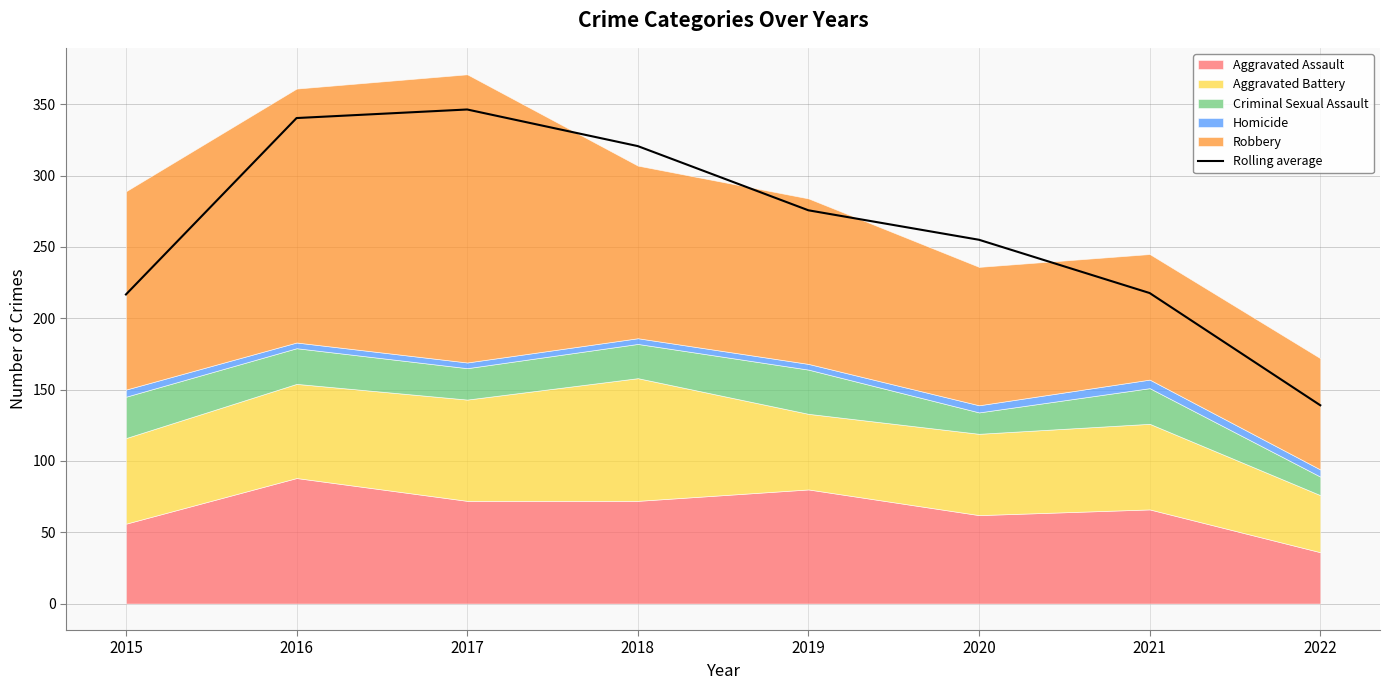

Between 2020 and 2017, which is larger?

2017